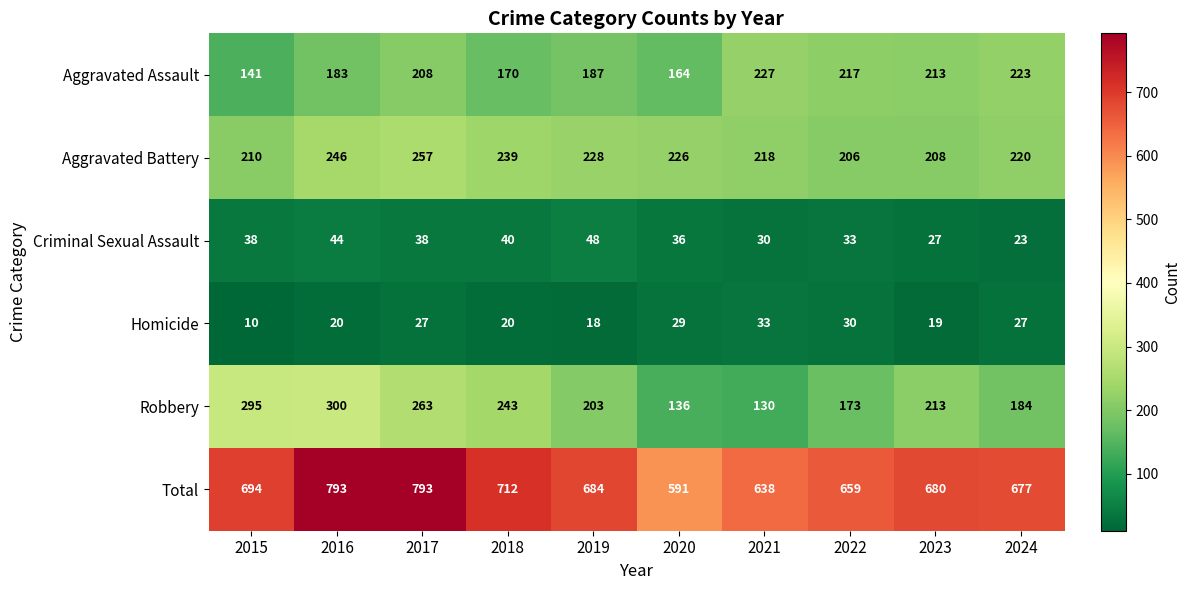

What is the greatest value displayed?

793